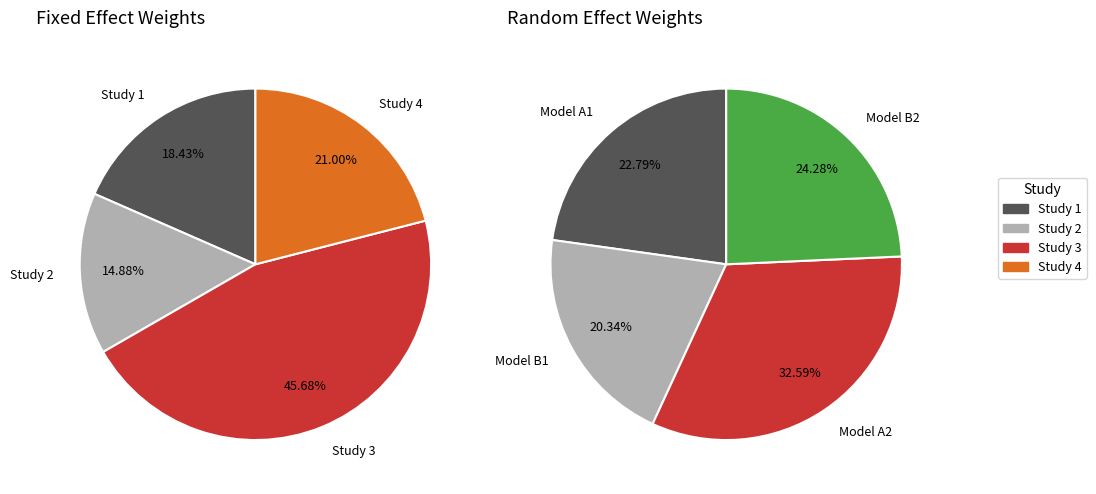

To the nearest percent, what portion does 0 represent?

23%